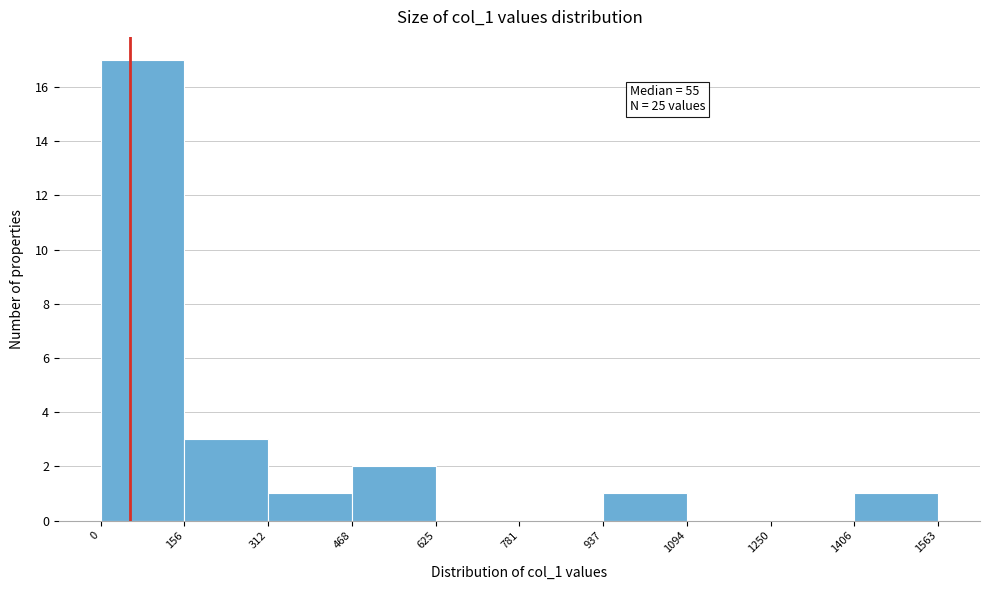

Which range on the x-axis has the tallest bar?

0 to 156